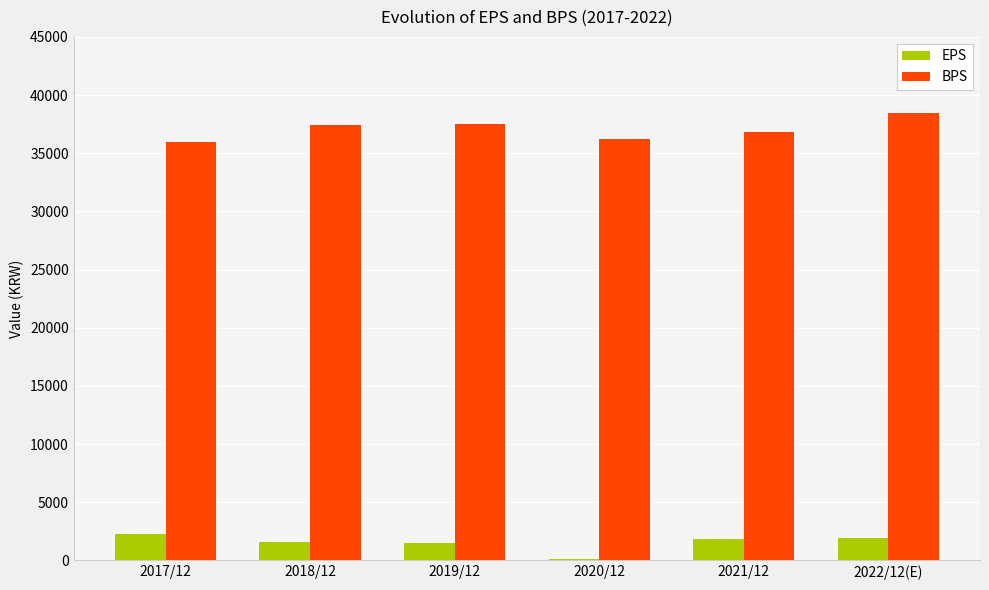

What is the sum of all EPS values?

9313